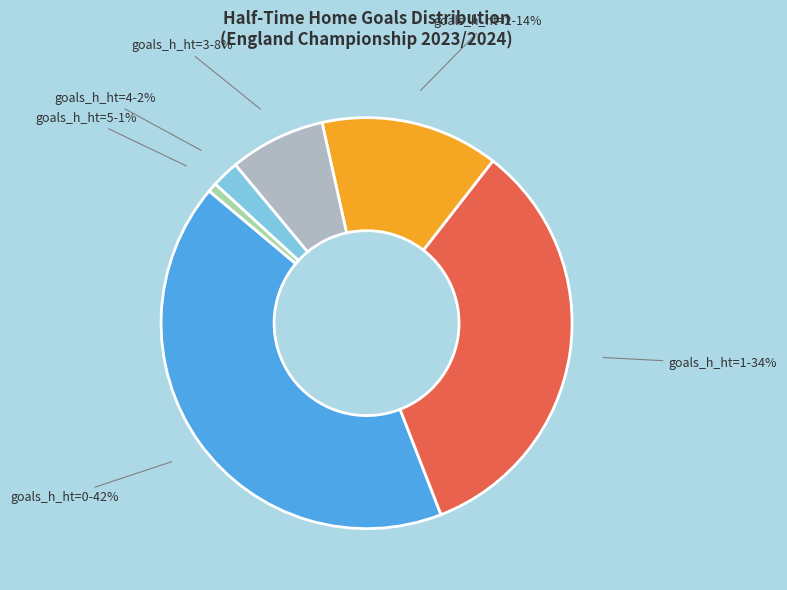

Is there any slice that represents more than half of the pie?

No